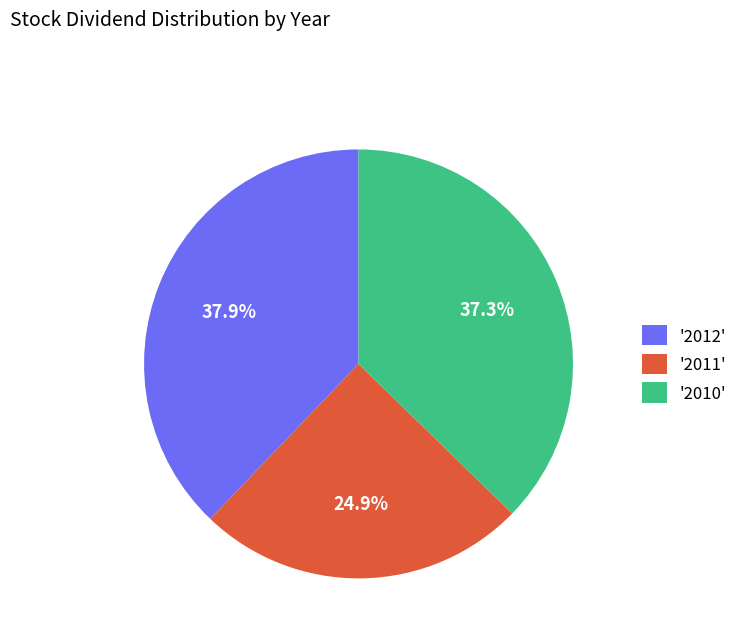

Is there a majority slice in this chart?

No